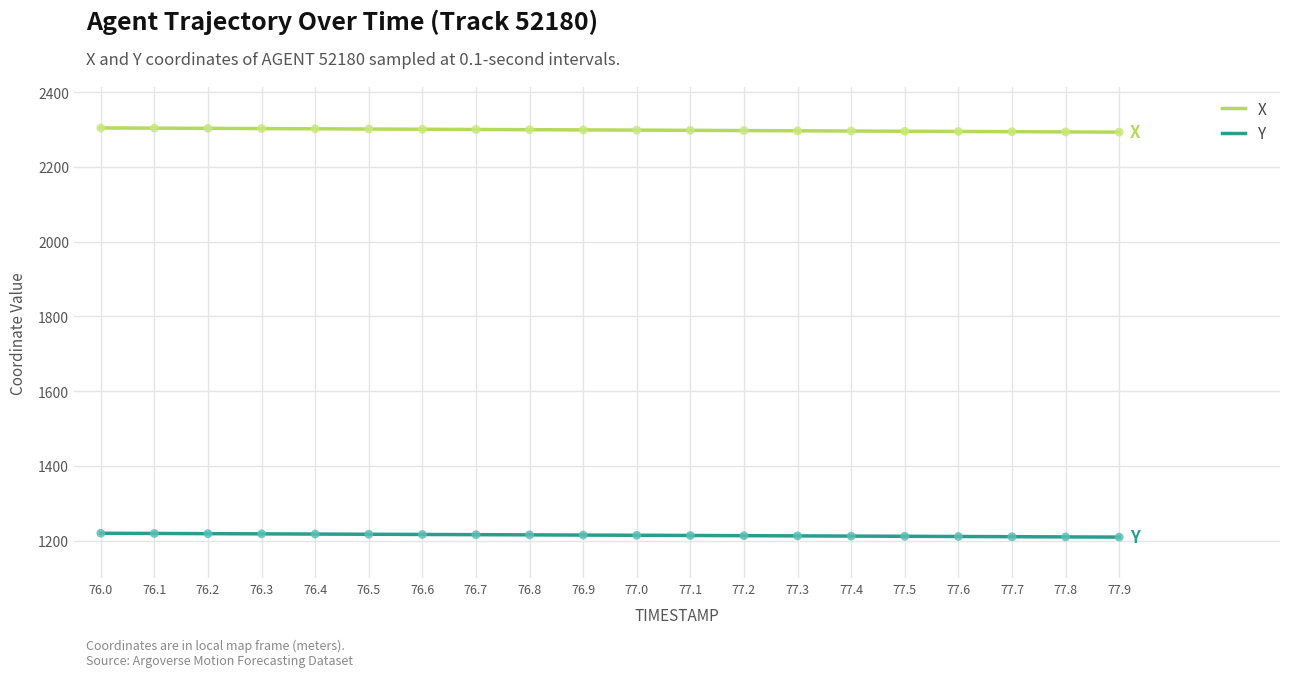

Is the value of Y at 76.3 greater than the value of X at 76.3?

No